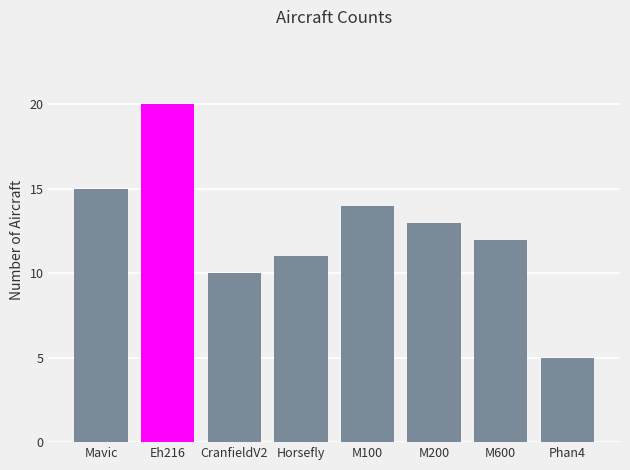

What value does the data have at Horsefly, to the nearest 10?

10